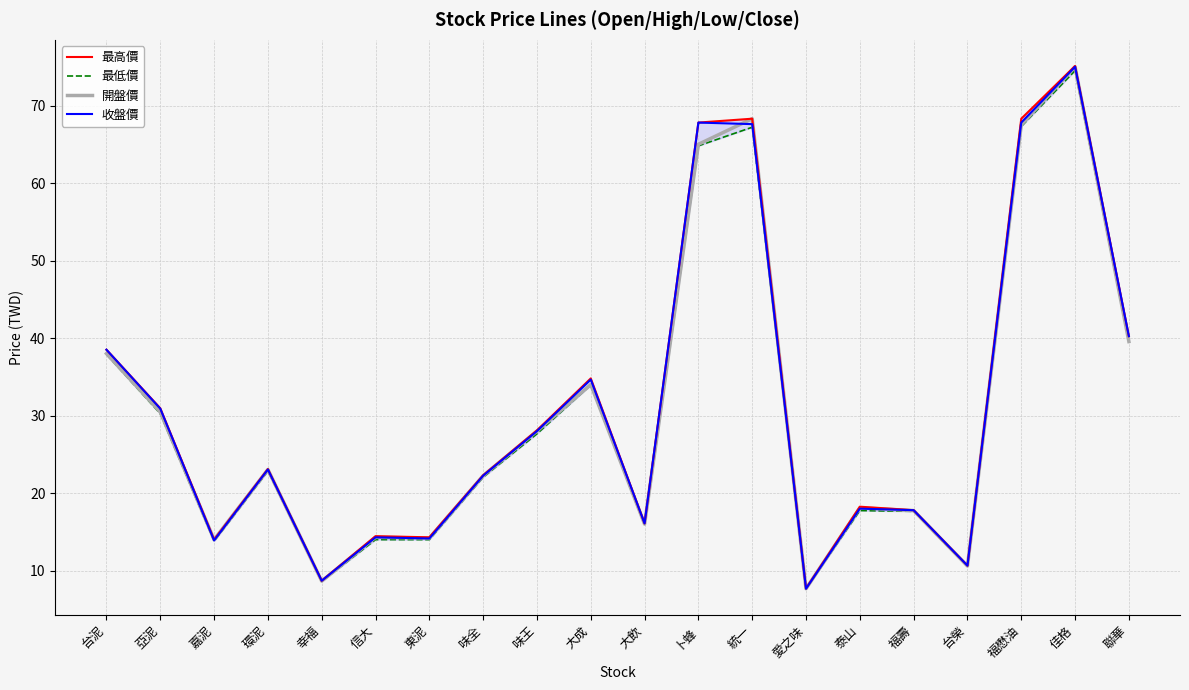

What is the total value across all series at 亞泥?

122.5